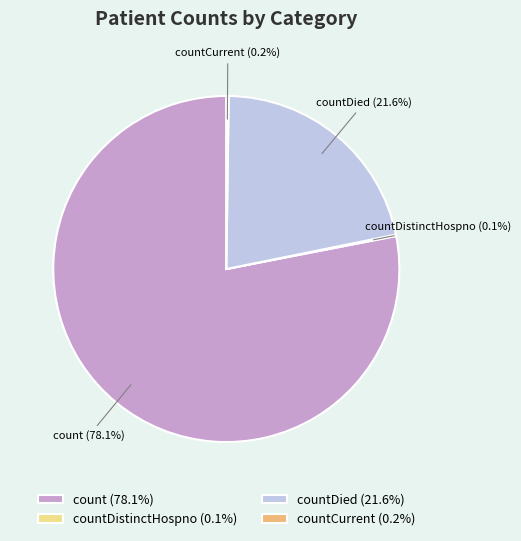

Which category has the biggest portion of the pie?

count (78.1%)